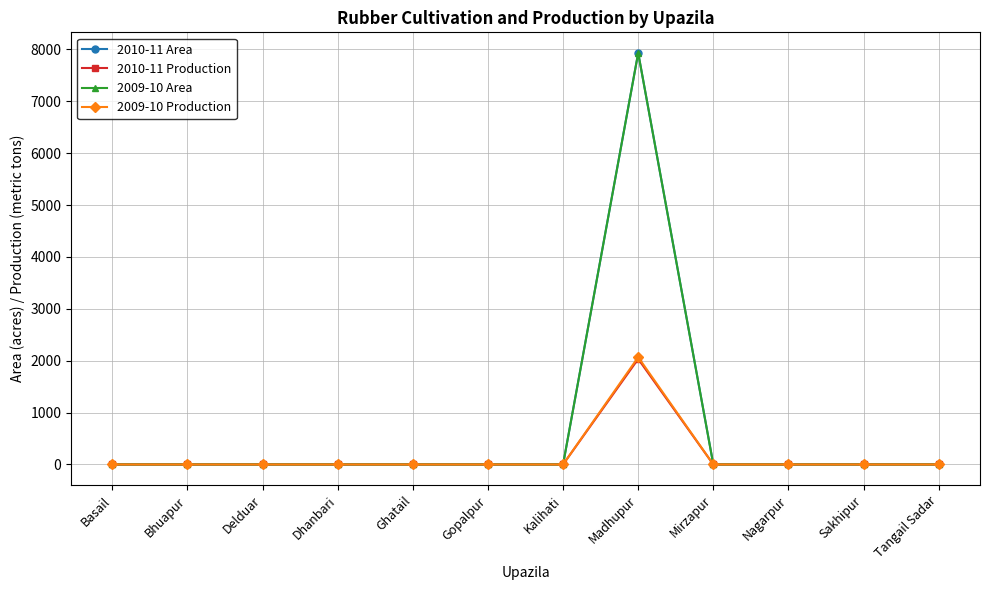

Between Basail and Mirzapur, which series saw the biggest shift?

2010-11 Area